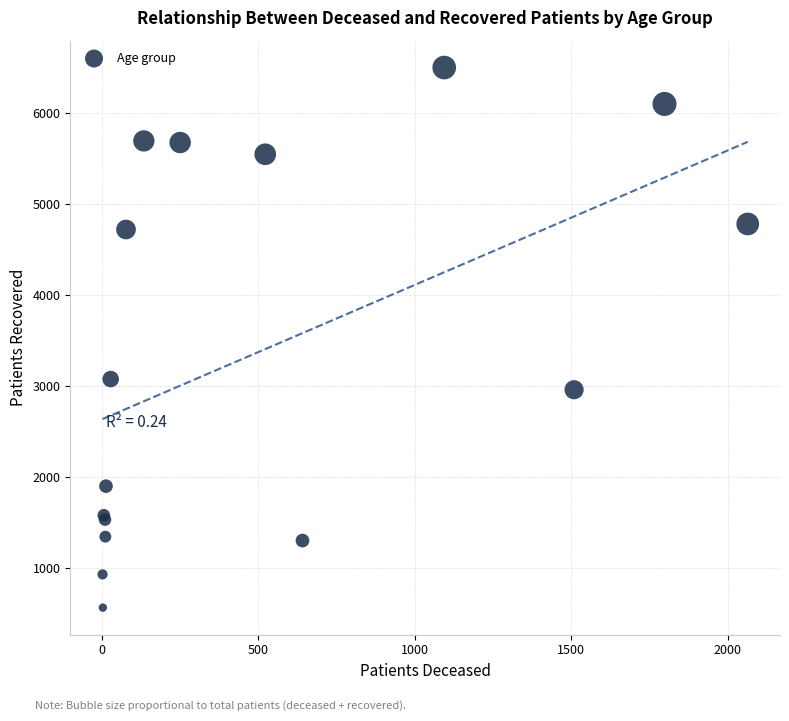

What Y value in the scatter plot is closest to 3528?

3072